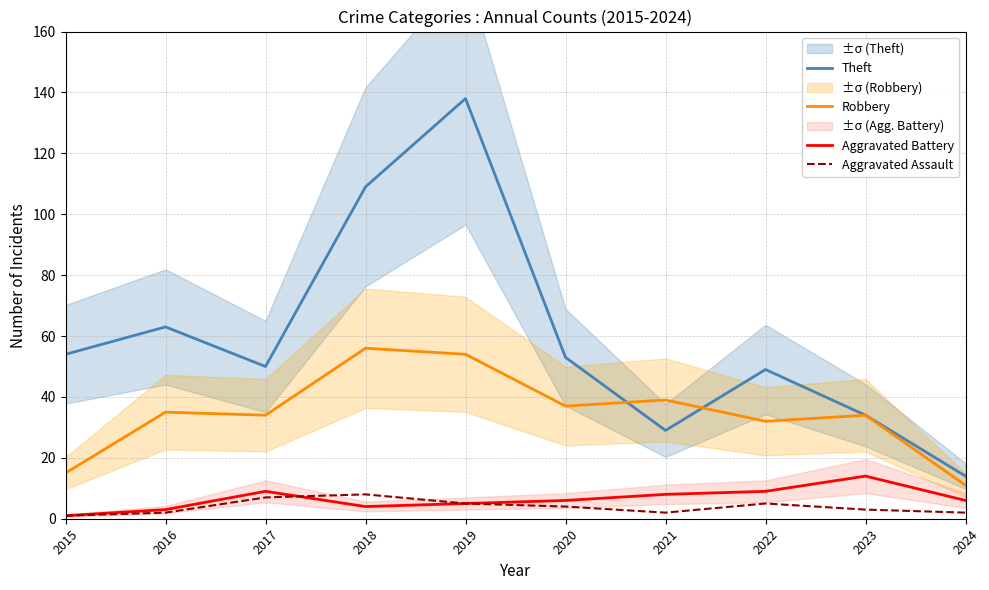

Reading left to right, extract all data points from this chart.

Theft: 2015=54	2016=63	2017=50	2018=109	2019=138	2020=53	2021=29	2022=49	2023=34	2024=14
Robbery: 2015=15	2016=35	2017=34	2018=56	2019=54	2020=37	2021=39	2022=32	2023=34	2024=11
Aggravated Battery: 2015=1	2016=3	2017=9	2018=4	2019=5	2020=6	2021=8	2022=9	2023=14	2024=6
Aggravated Assault: 2015=1	2016=2	2017=7	2018=8	2019=5	2020=4	2021=2	2022=5	2023=3	2024=2